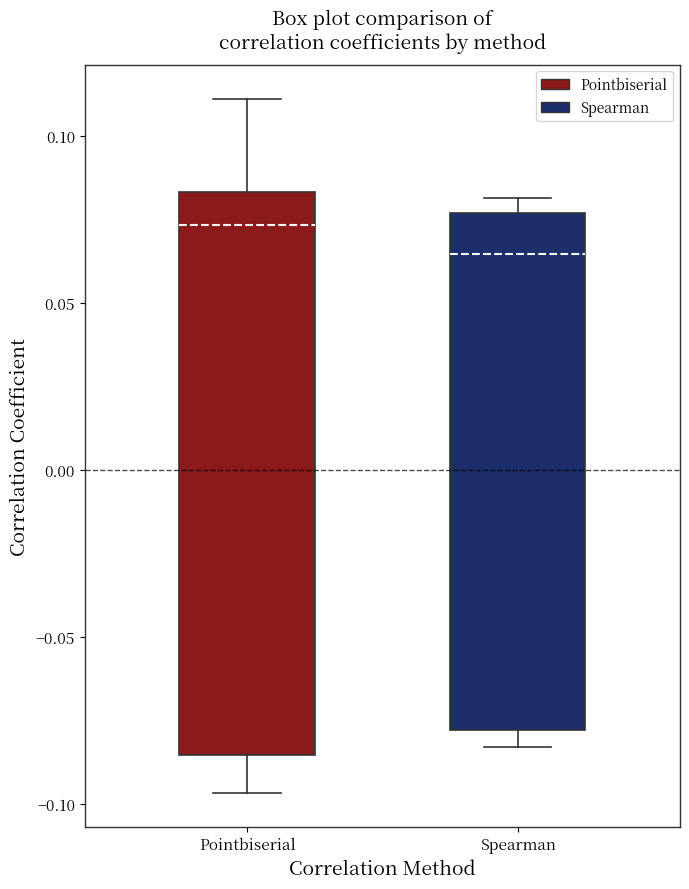

Reading left to right, read every box against the y-axis: the position of its median line, the range the box covers, and the ends of its whiskers. The values are not printed on the chart, so give them approximately, as read against the axis.

Pointbiserial: median 0.075, box -0.085 to 0.085, whiskers -0.095 to 0.110
Spearman: median 0.065, box -0.080 to 0.075, whiskers -0.085 to 0.080